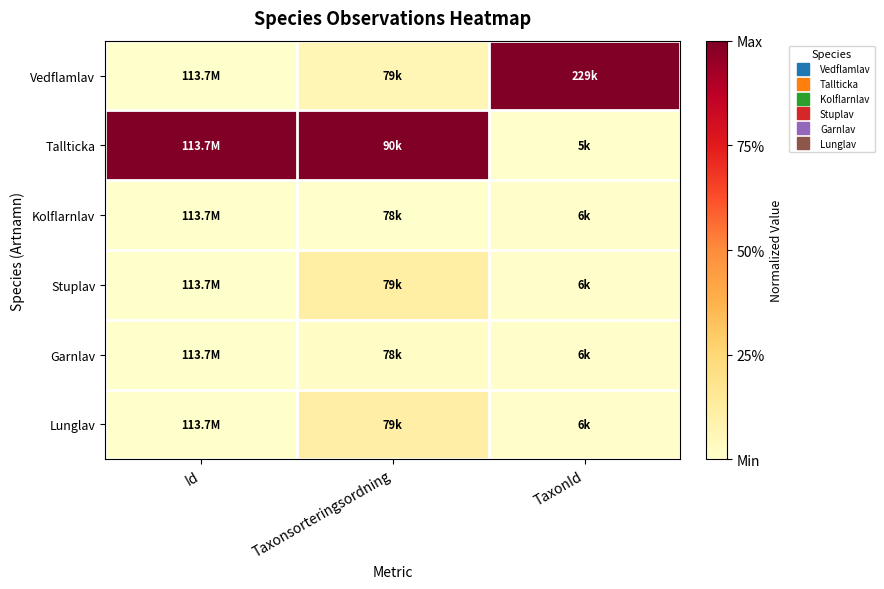

What is the difference between the highest and lowest values at Id?

1.0